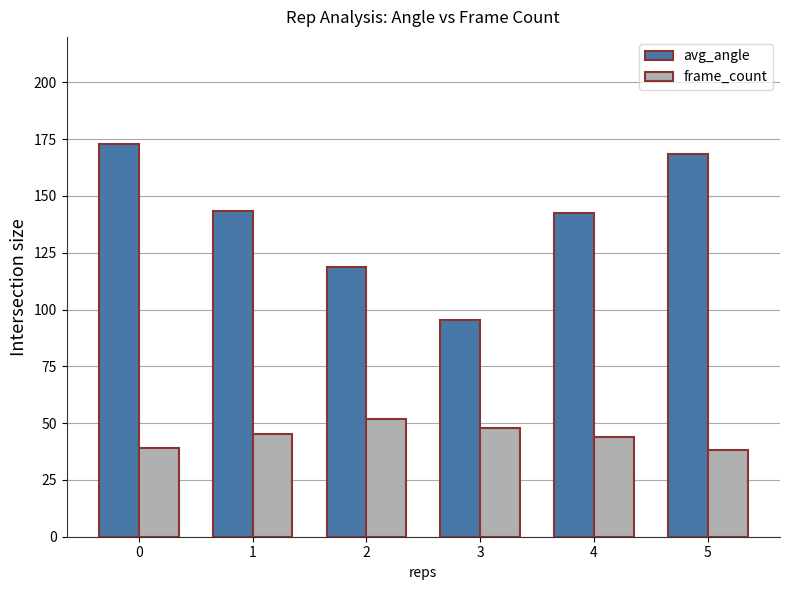

The value of frame_count at 3 is 48.0. True or false?

True